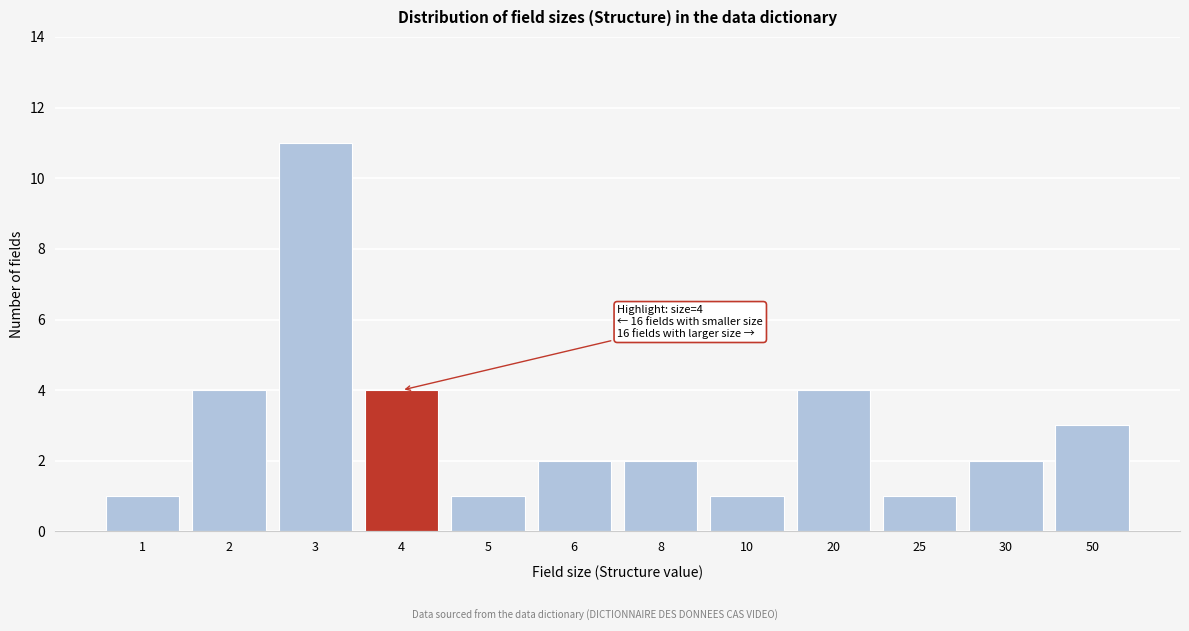

Reading left to right, list all the values displayed in this chart.

1=1	2=4	3=11	4=4	5=1	6=2	8=2	10=1	20=4	25=1	30=2	50=3